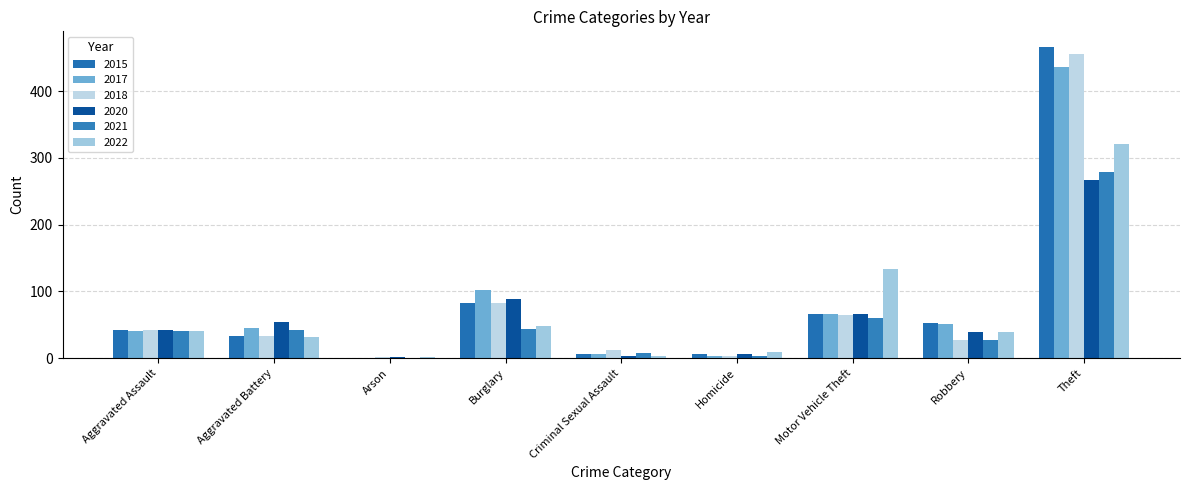

What is the average value of the 2021 series?

56